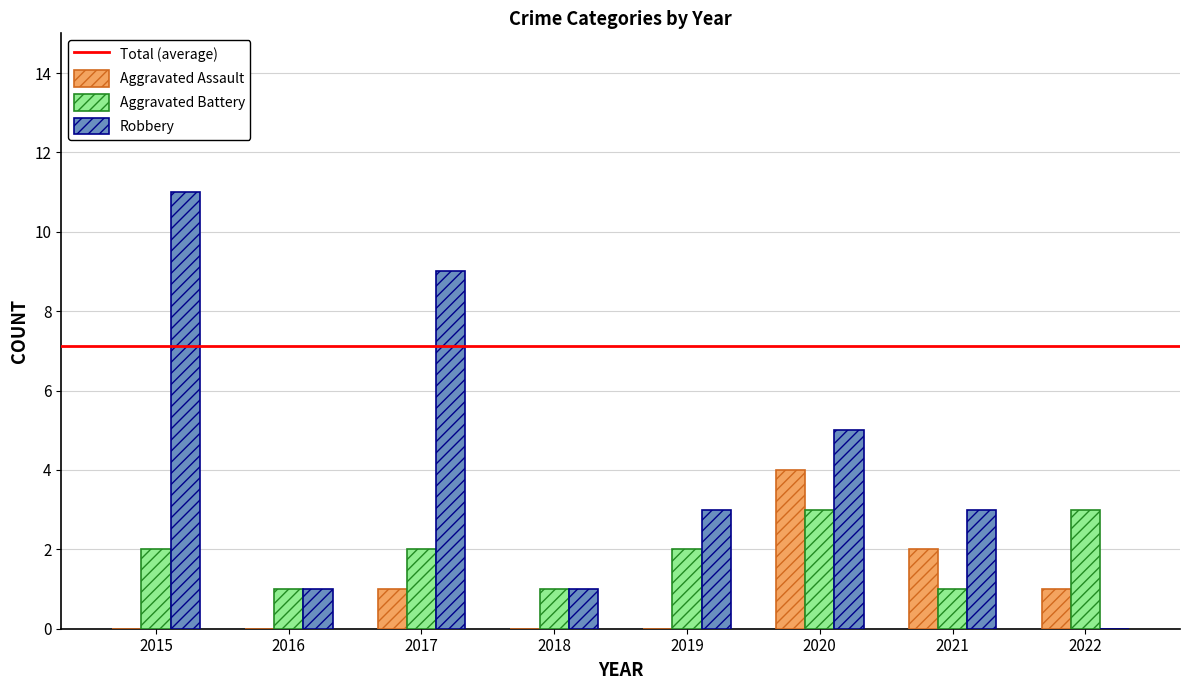

At which category is the sum across all series the highest?

2015